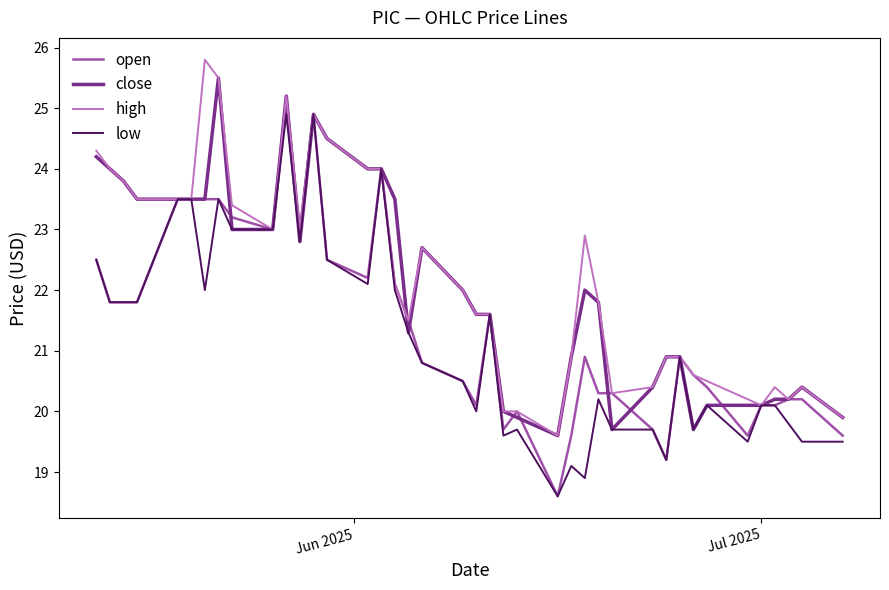

What is the maximum value shown in the chart?

25.8